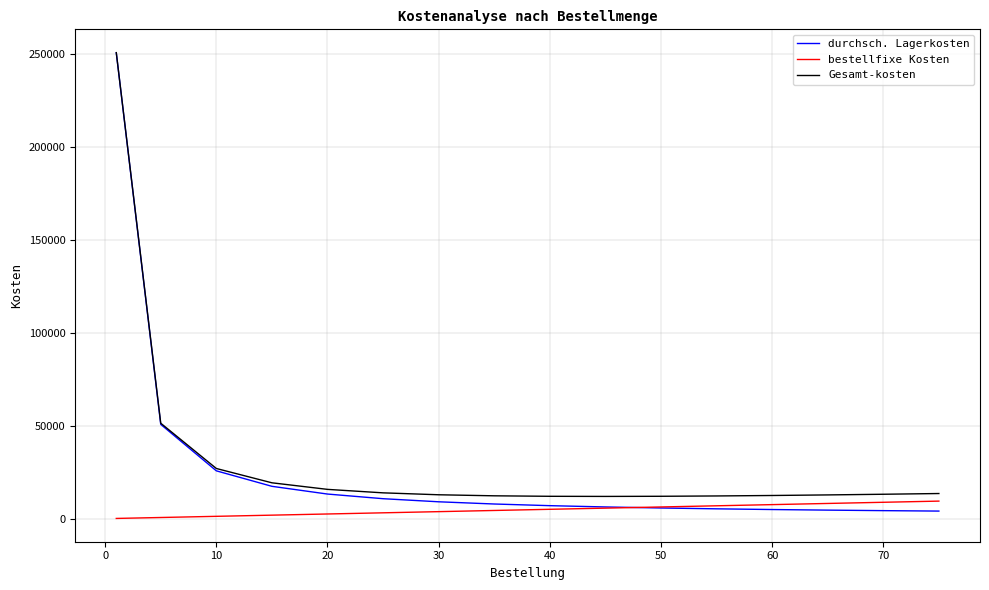

What is the highest value of the durchsch. Lagerkosten series?

250750.0